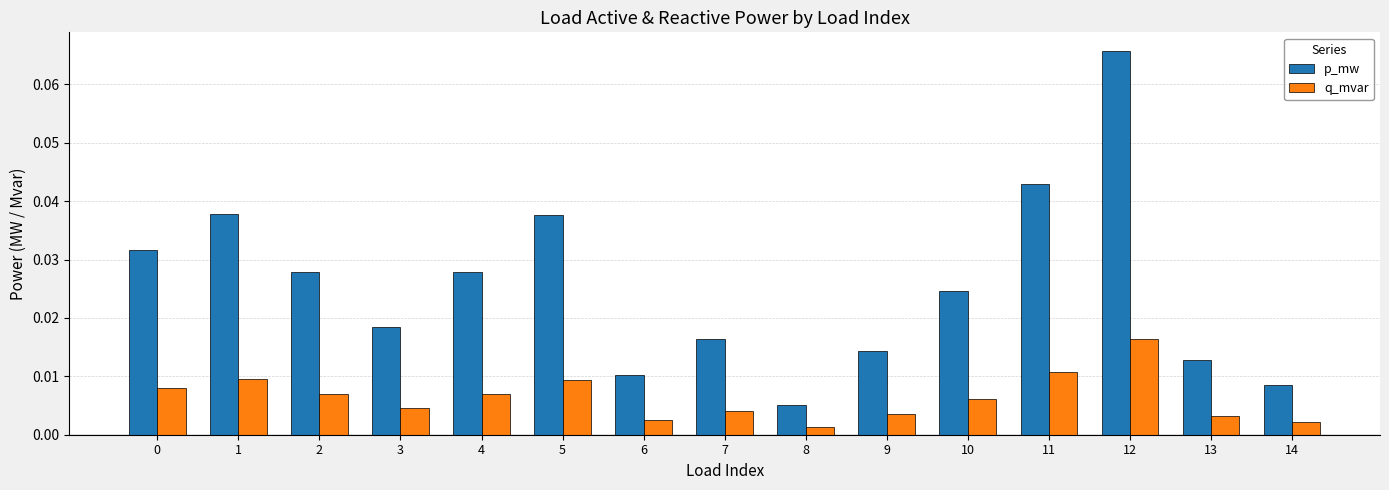

Rank the series by their average value, from lowest to highest.

q_mvar, p_mw